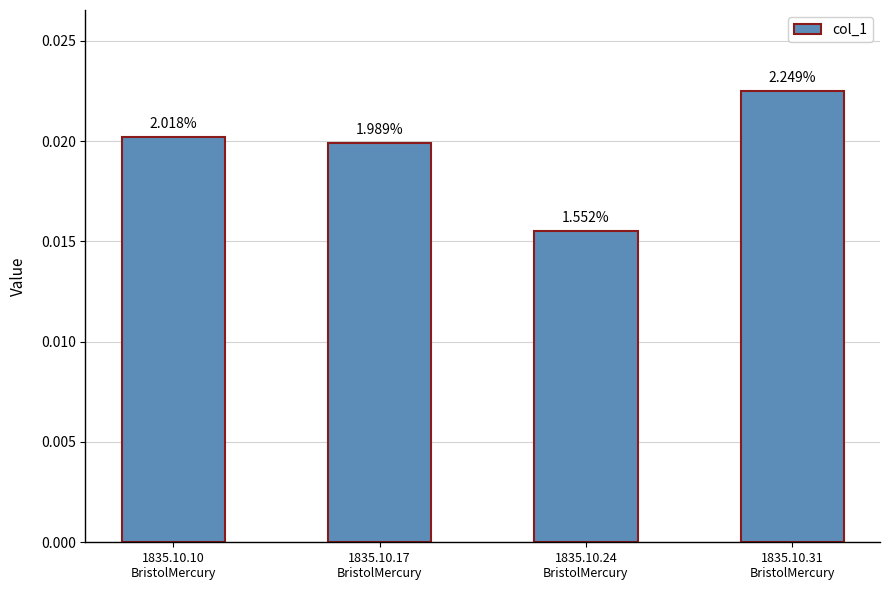

Reading right to left, list all the values displayed in this chart.

1835.10.31
BristolMercury=0.0	1835.10.24
BristolMercury=0.0	1835.10.17
BristolMercury=0.0	1835.10.10
BristolMercury=0.0